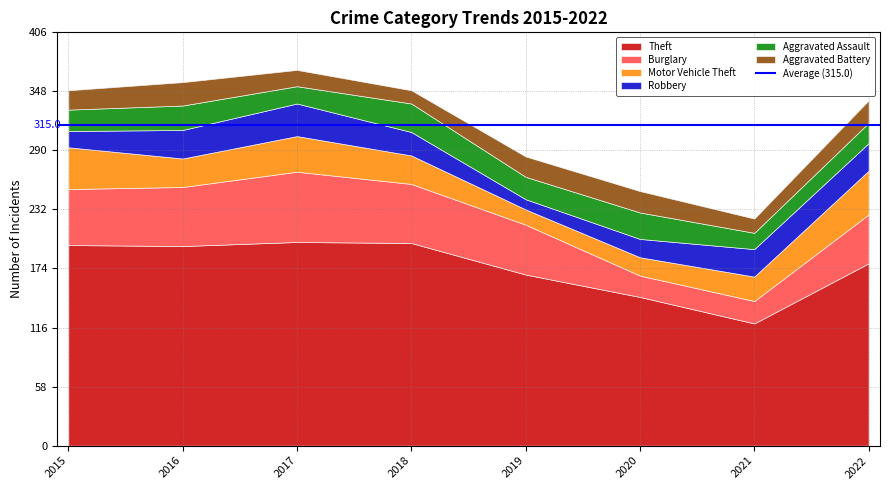

Does the chart have visible grid lines?

Yes